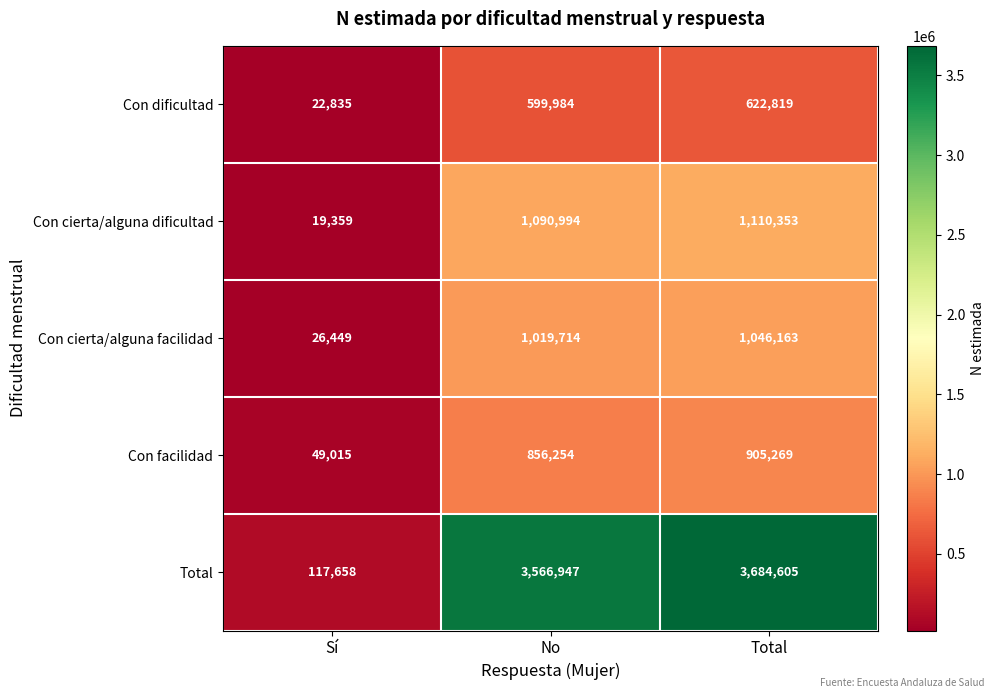

What is the difference between the highest and lowest values at No?

2966963